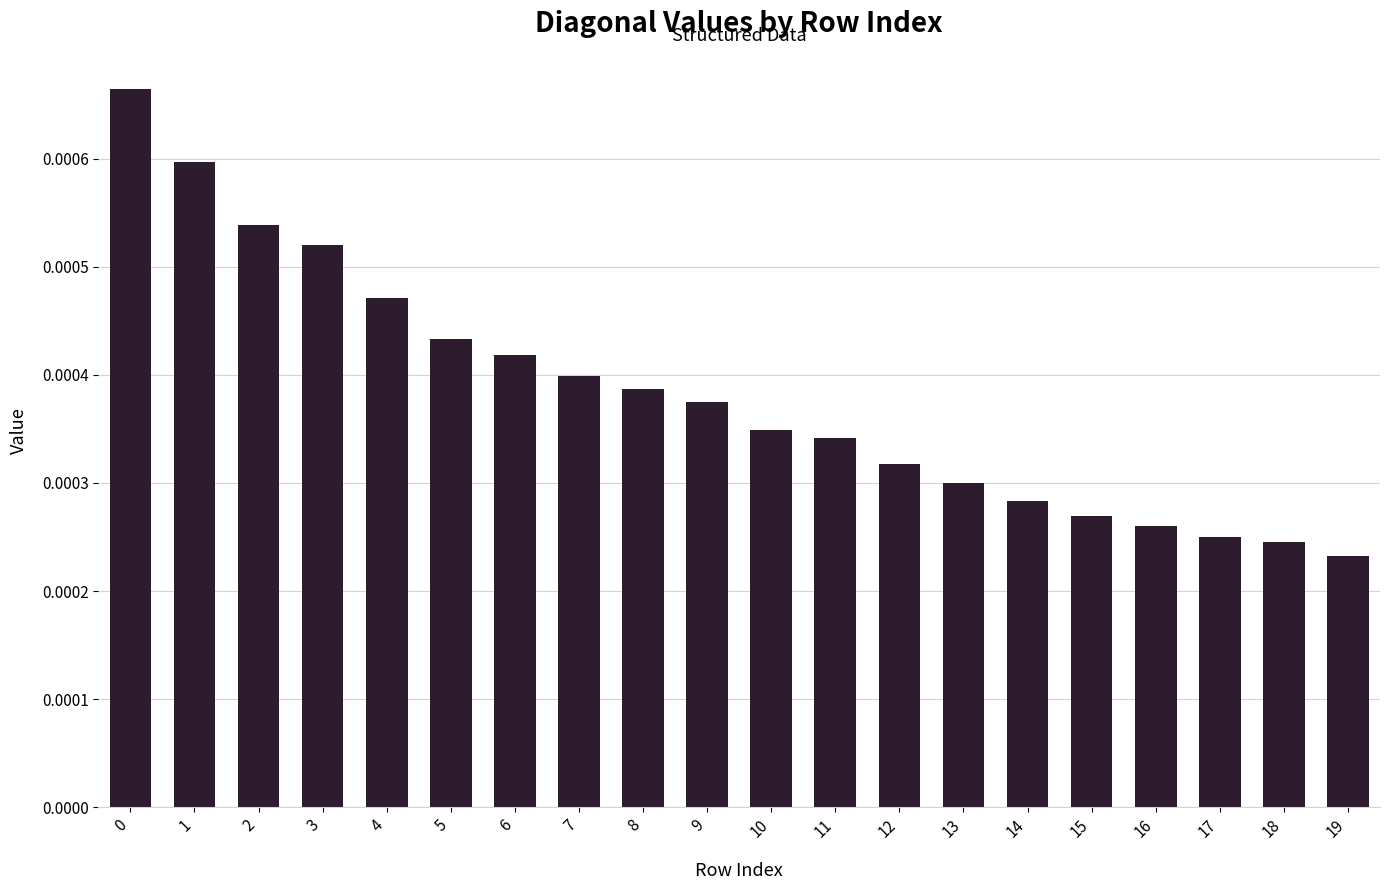

At which label is the value closest to 0?

19